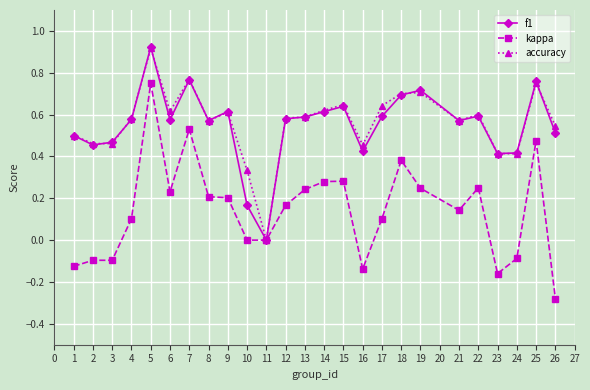

True or false: accuracy has a value of 0.1 at 3.

False